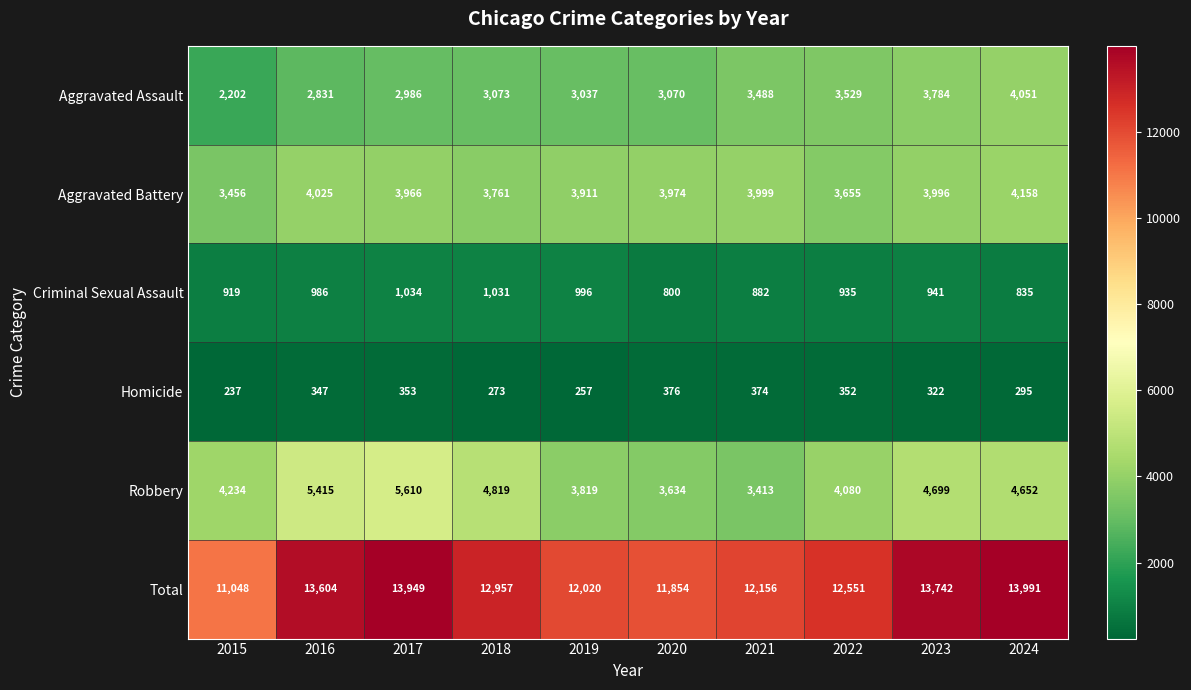

At 2024, list the series in order from smallest to largest.

Homicide, Criminal Sexual Assault, Aggravated Assault, Aggravated Battery, Robbery, Total